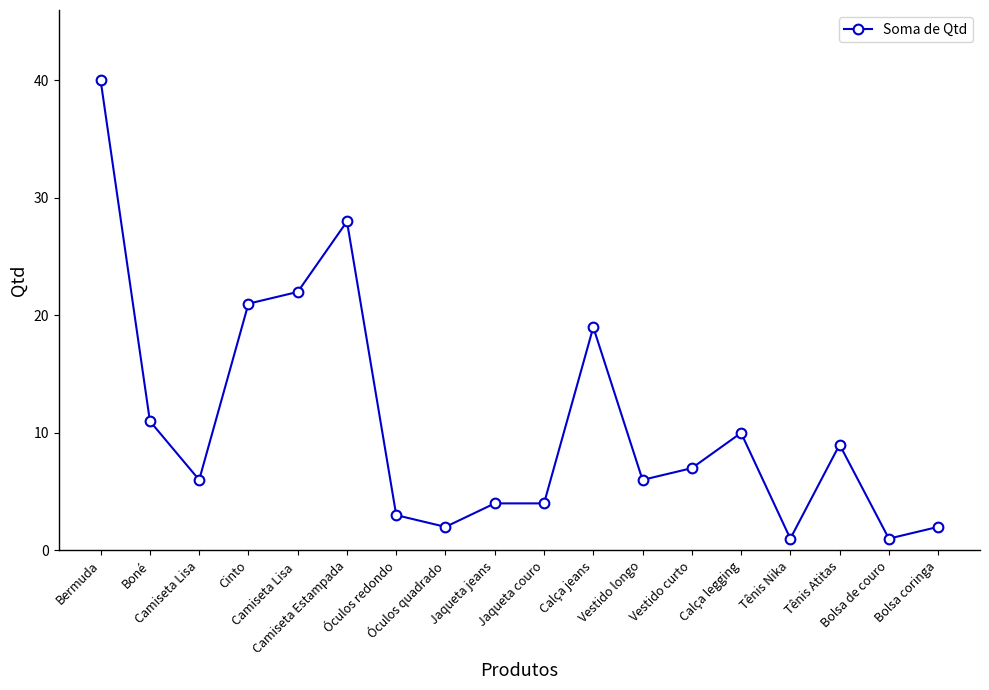

Is this an area chart (filled region under the line)?

No